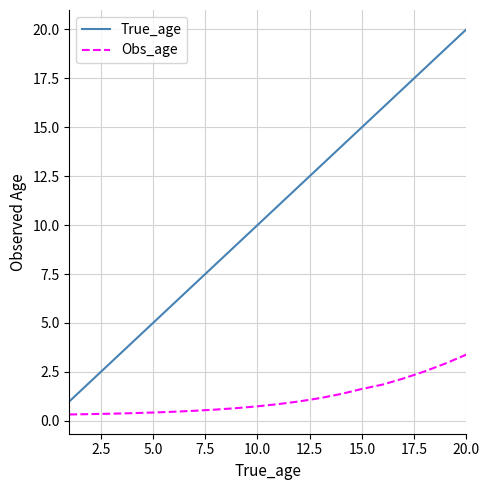

What is the highest value of the True_age series?

20.0